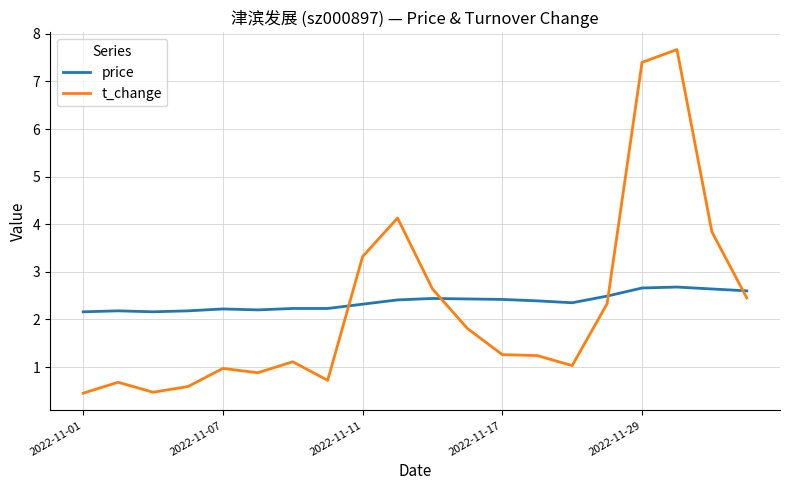

Which series has the largest total across all categories?

price